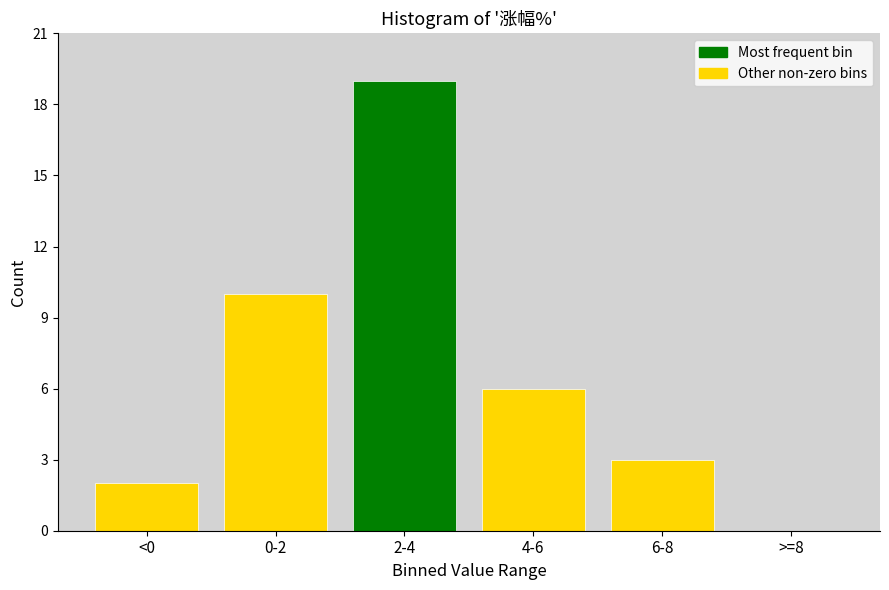

Reading right to left, what are all the values shown in this chart?

>=8=0	6-8=3	4-6=6	2-4=19	0-2=10	<0=2